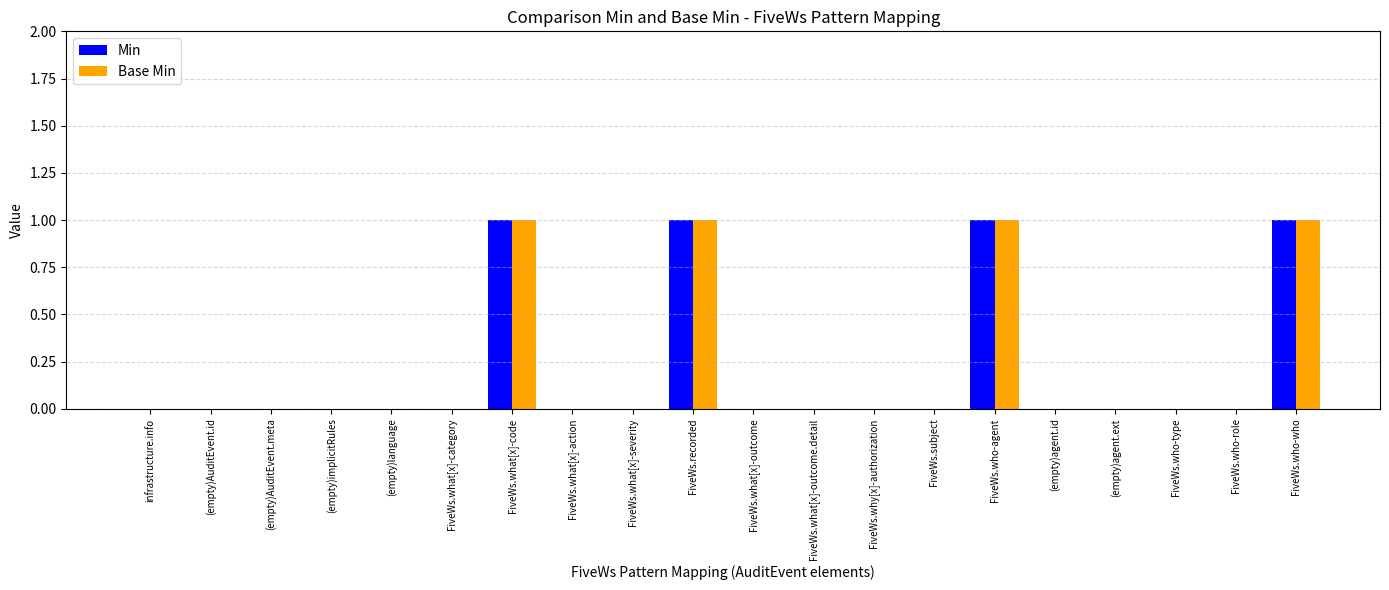

The value of Base Min at (empty)agent.id is 0. True or false?

True